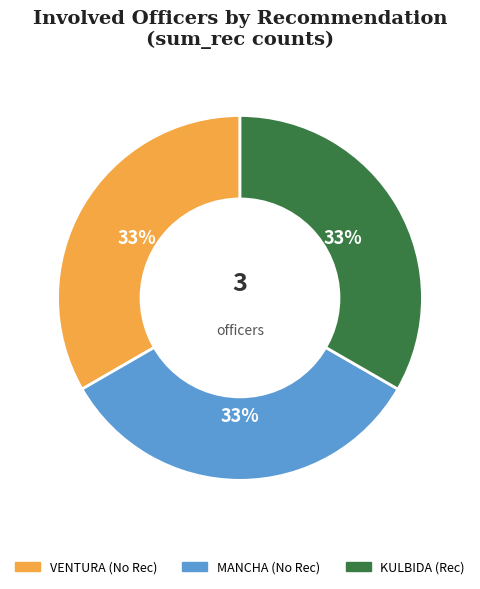

Does KULBIDA represent more than half of the total?

No